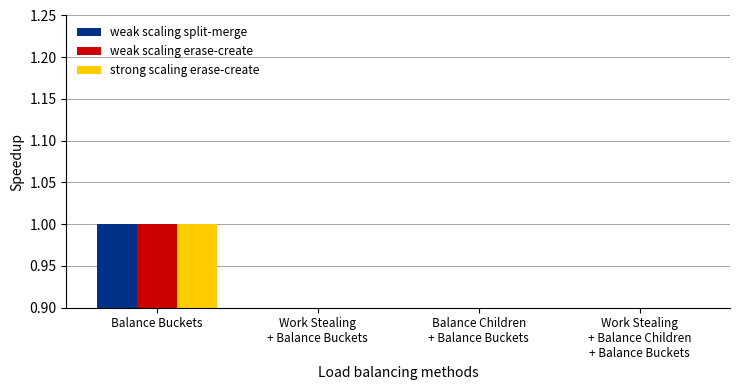

What is the total value across all series at Balance Buckets?

3.0